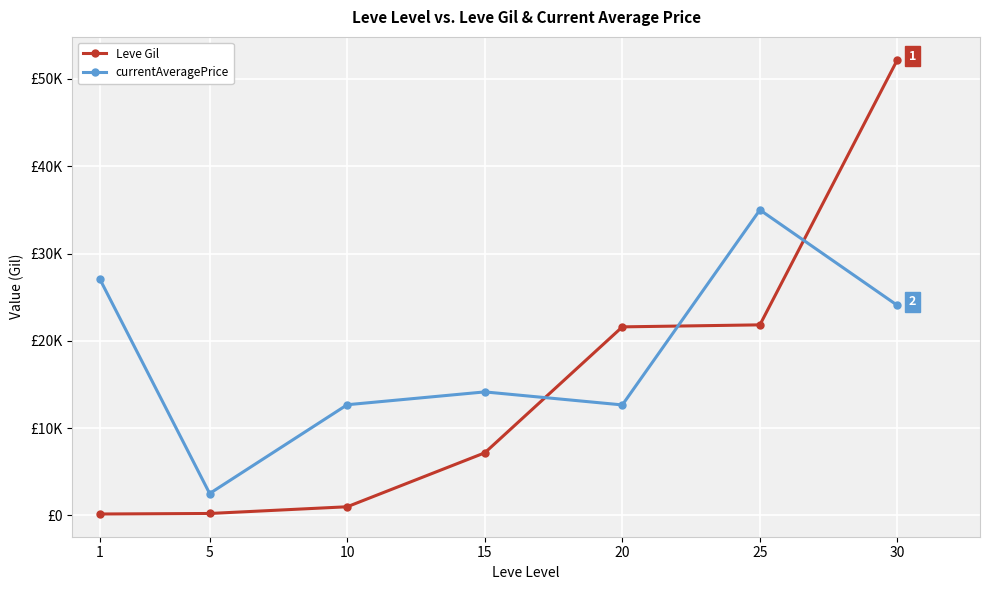

In currentAveragePrice, how many points are higher than both neighbors (excluding endpoints)?

2